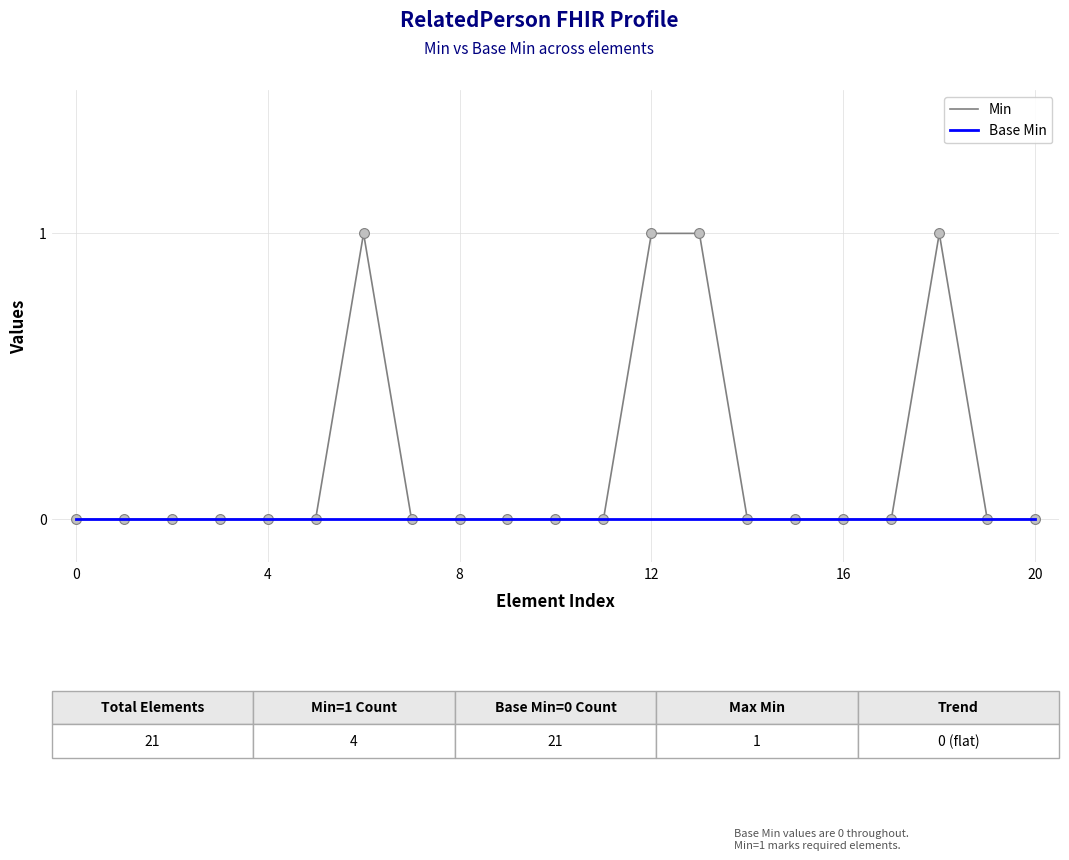

Which series has the largest range (max minus min)?

Min